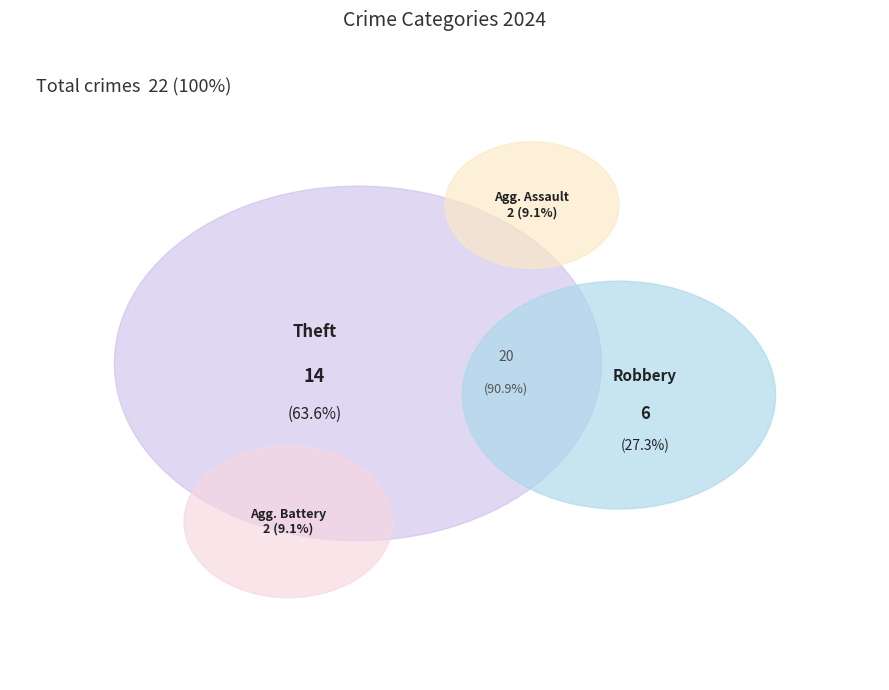

Rank the categories by value from lowest to highest.

Aggravated Assault, Aggravated Battery, Robbery, Theft